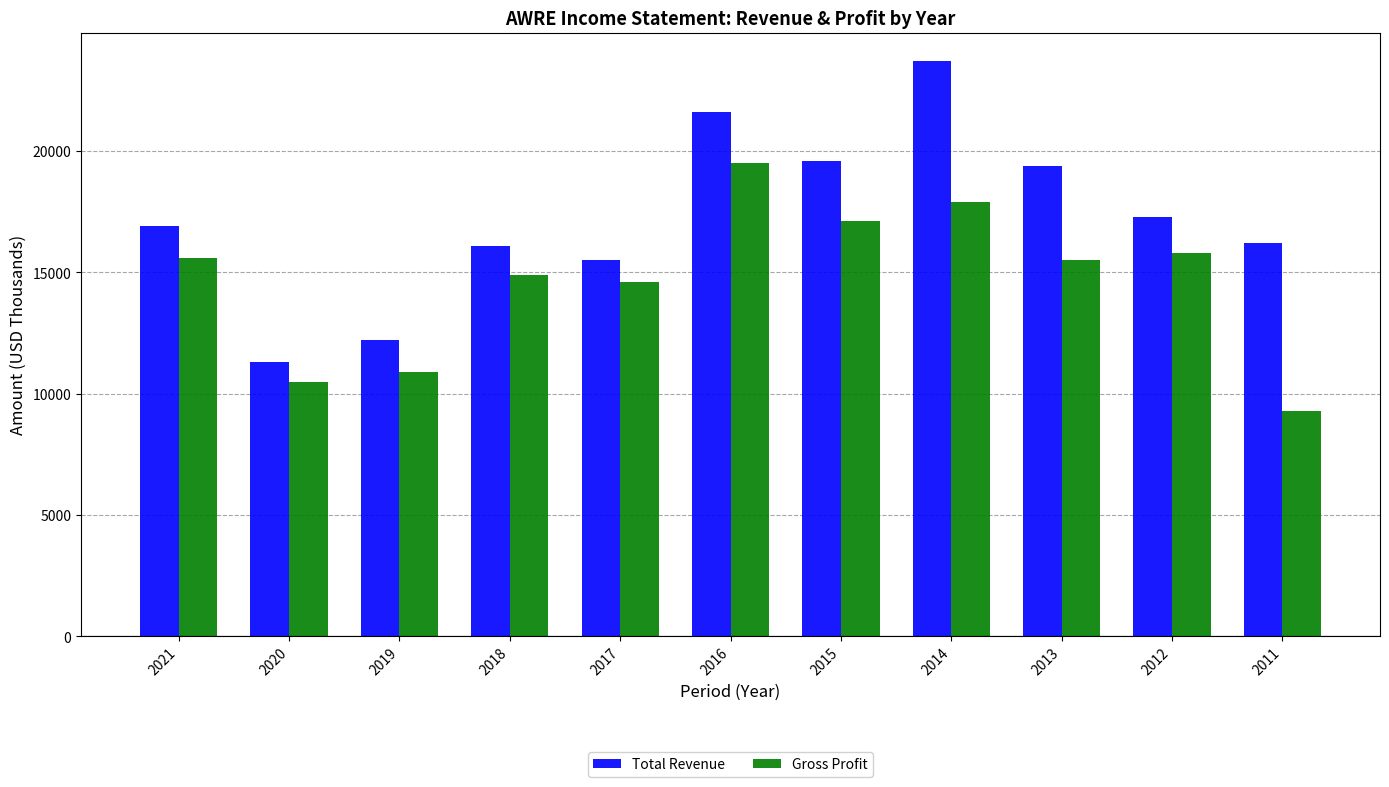

True or false: Gross Profit has a value of 15500 at 2013.

True